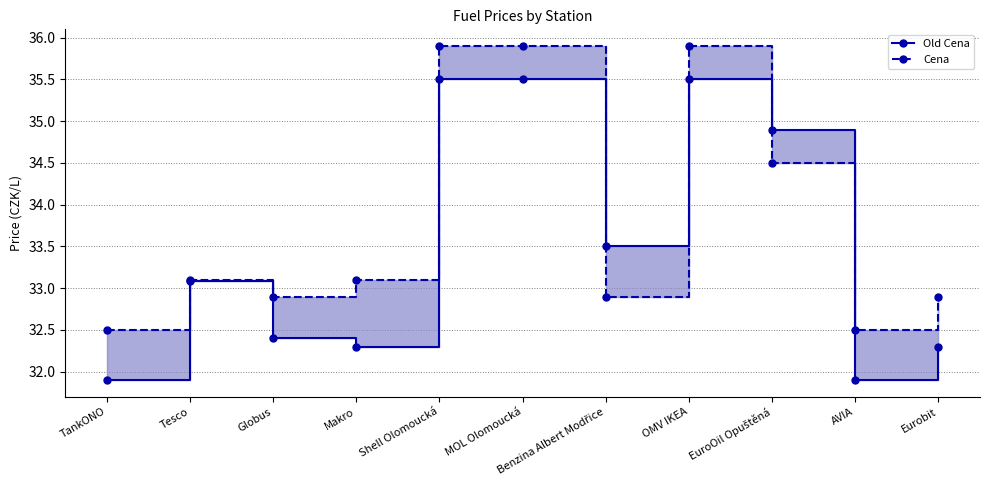

How many data points in Old Cena are less than 33?

5